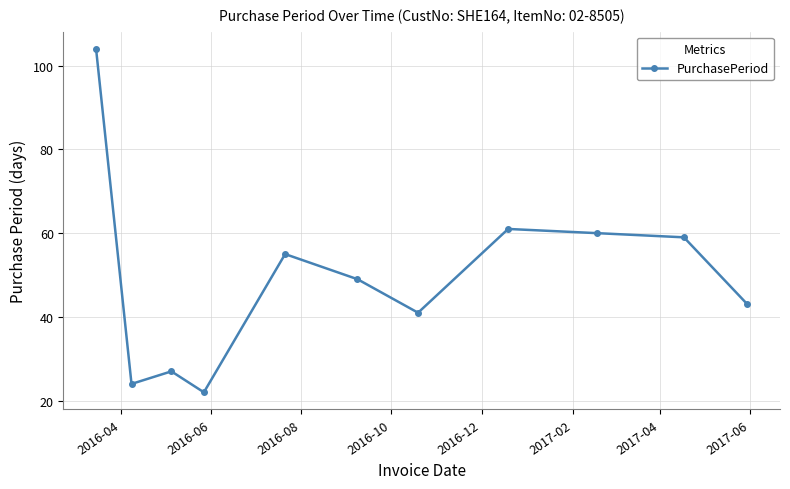

What is the difference between the maximum and minimum values?

82